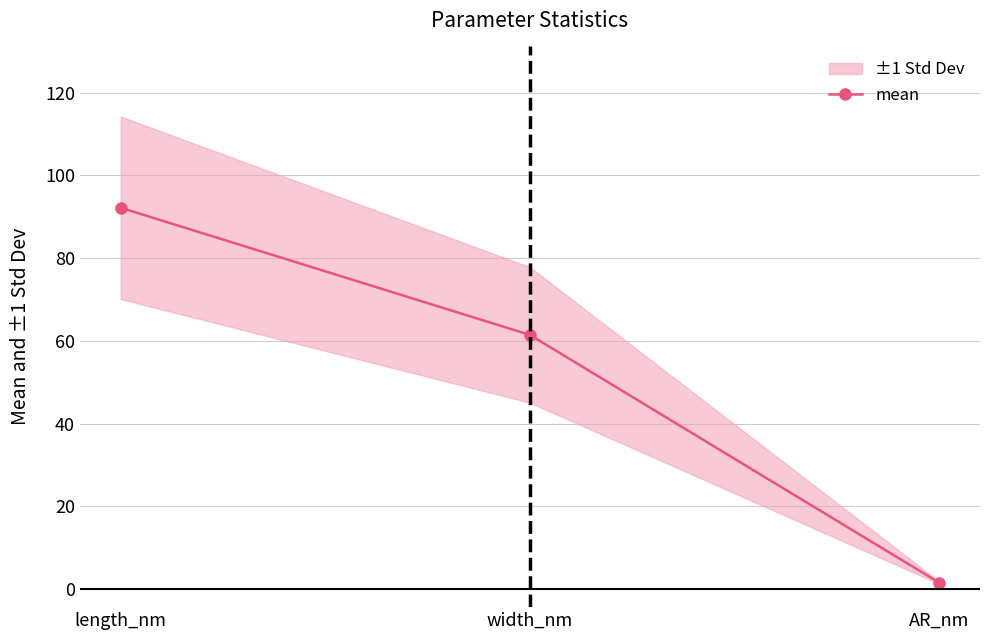

Where does the data first go above 61?

length_nm